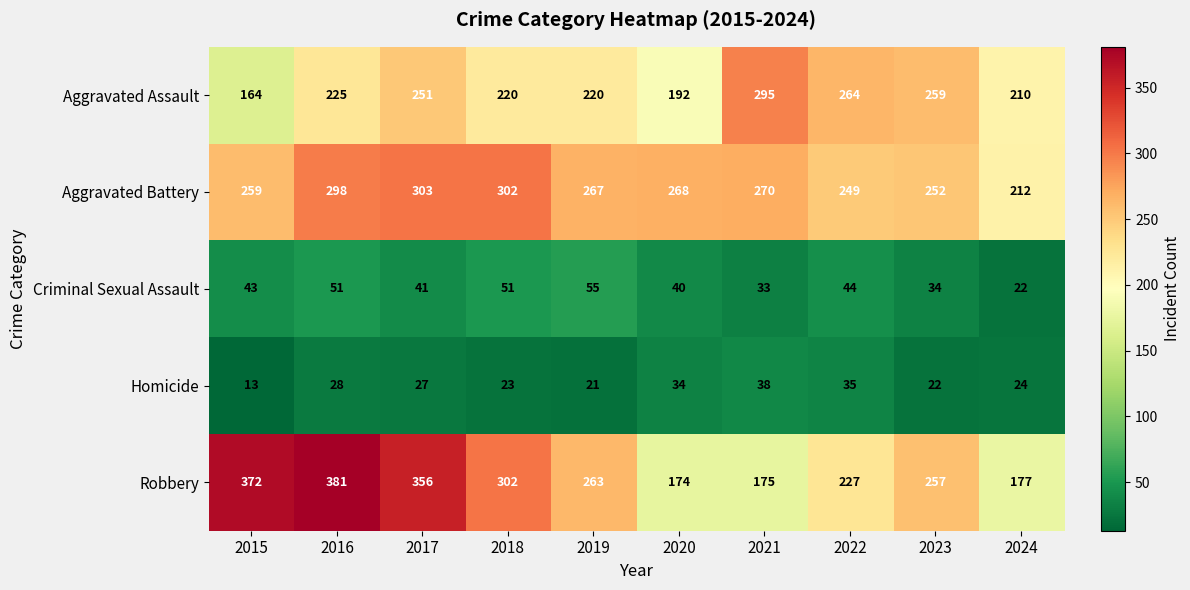

Which category has the lowest value across all series?

2015